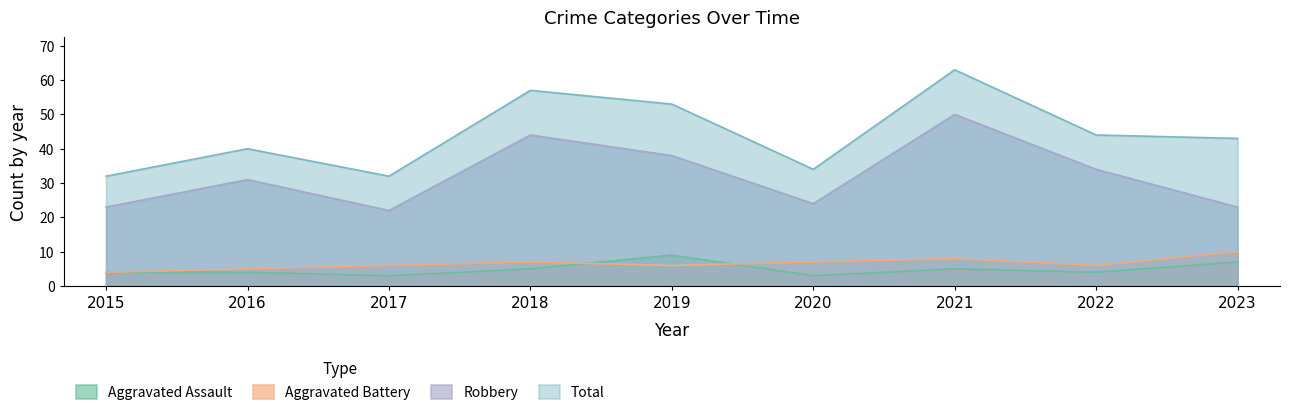

Reading left to right, what are all the values shown in this chart?

Aggravated Assault: 4	4	3	5	9	3	5	4	7
Aggravated Battery: 4	5	6	7	6	7	8	6	10
Robbery: 23	31	22	44	38	24	50	34	23
Total: 32	40	32	57	53	34	63	44	43